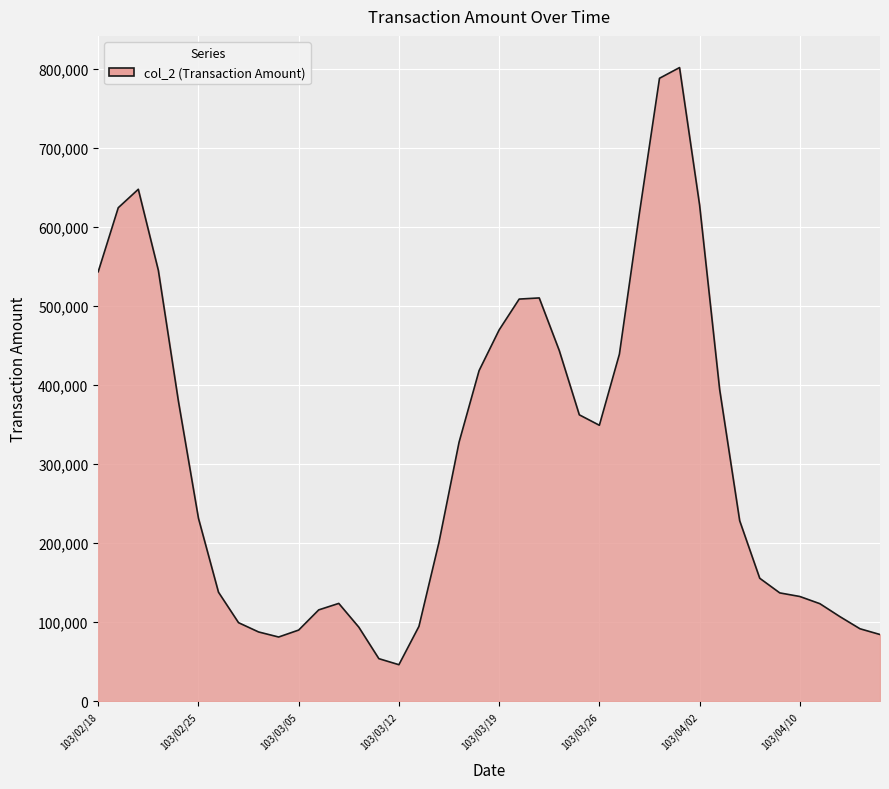

What is the difference between the maximum and minimum values?

755710